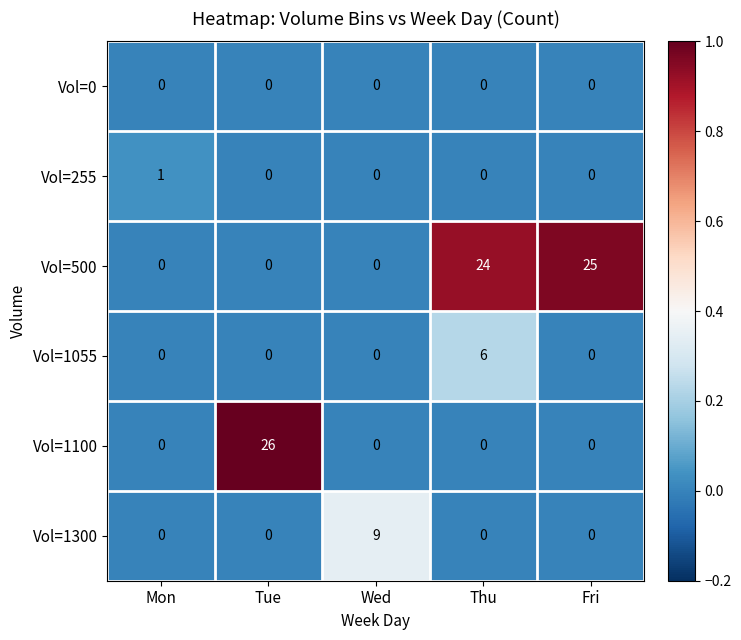

What is the total value across all series at Fri?

25